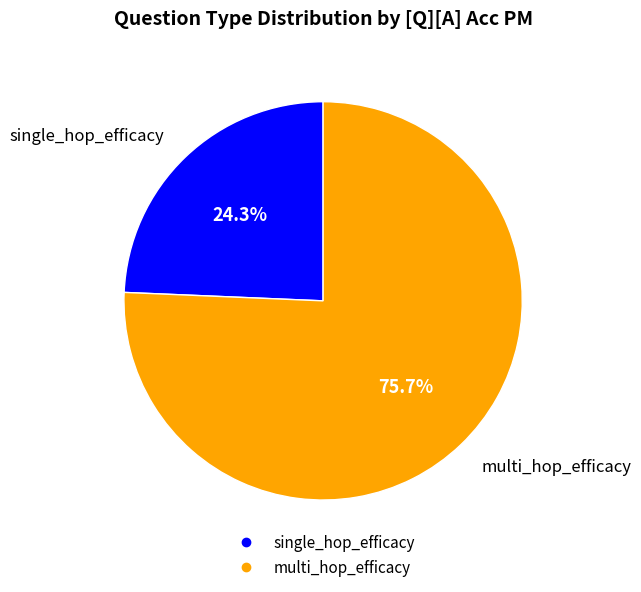

To the nearest percent, what percentage of the pie is single_hop_efficacy?

24%